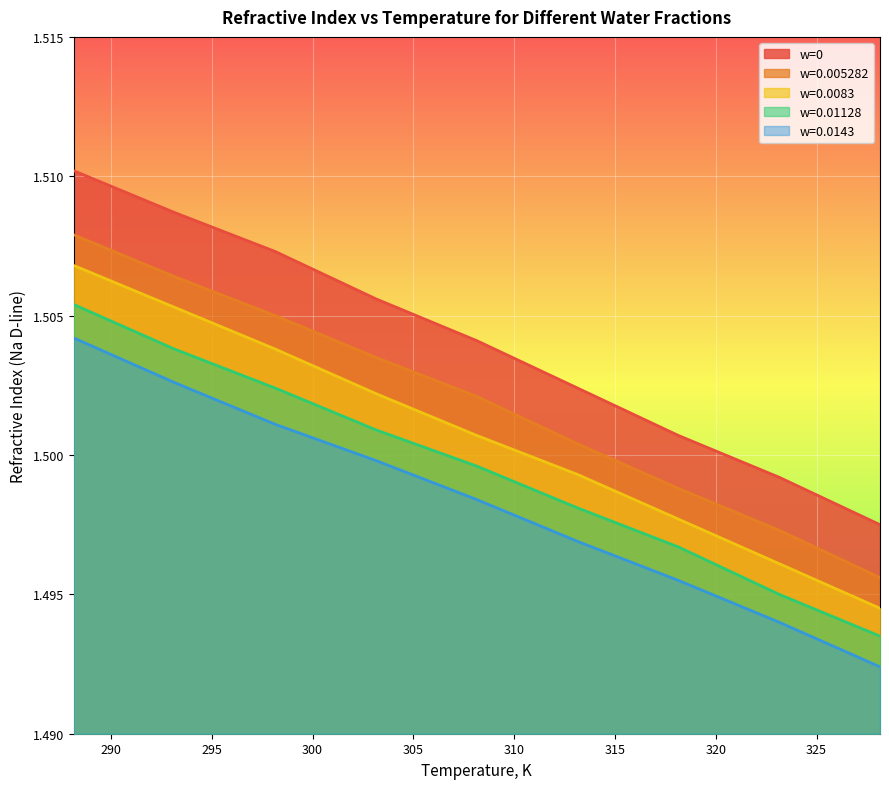

What are all the series names shown in the legend?

w=0, w=0.005282, w=0.0083, w=0.01128, w=0.0143